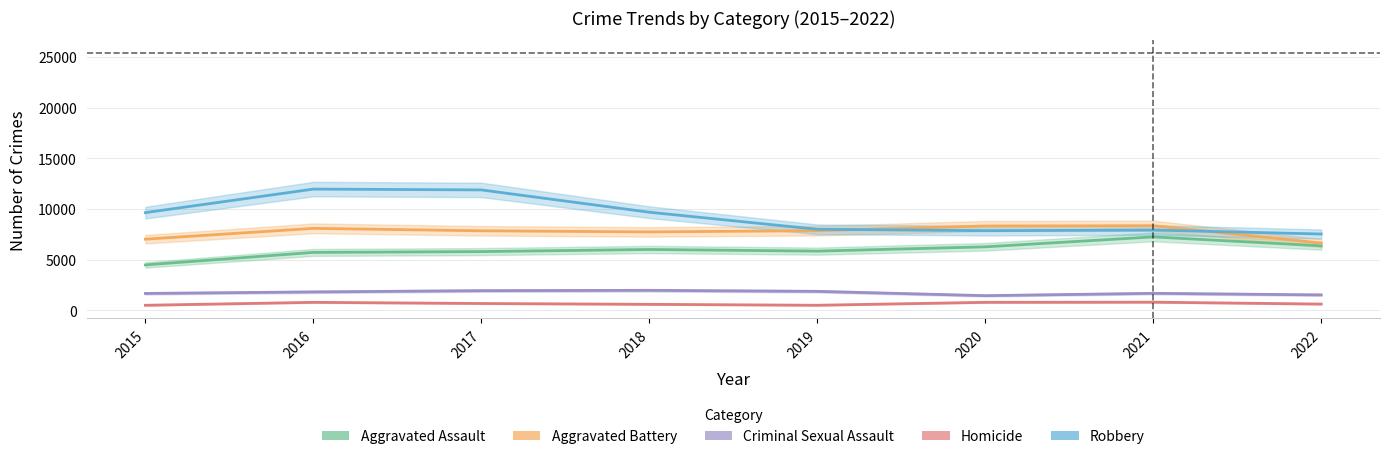

In Aggravated Assault, how many points are lower than both neighbors (excluding endpoints)?

1